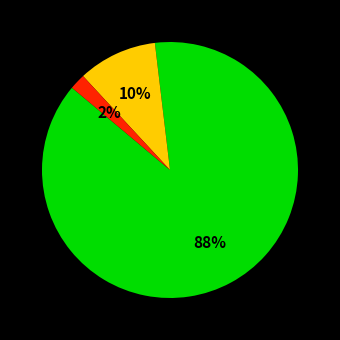

Does any single category account for the majority?

Yes